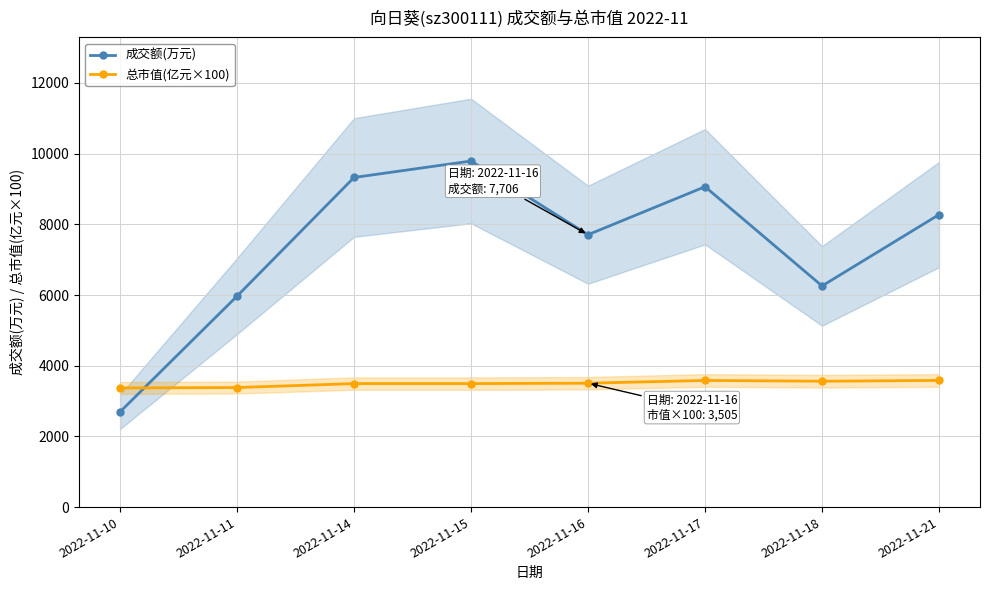

Rank the categories by 总市值(亿元×100) value from lowest to highest.

2022-11-10, 2022-11-11, 2022-11-14, 2022-11-15, 2022-11-16, 2022-11-18, 2022-11-17, 2022-11-21